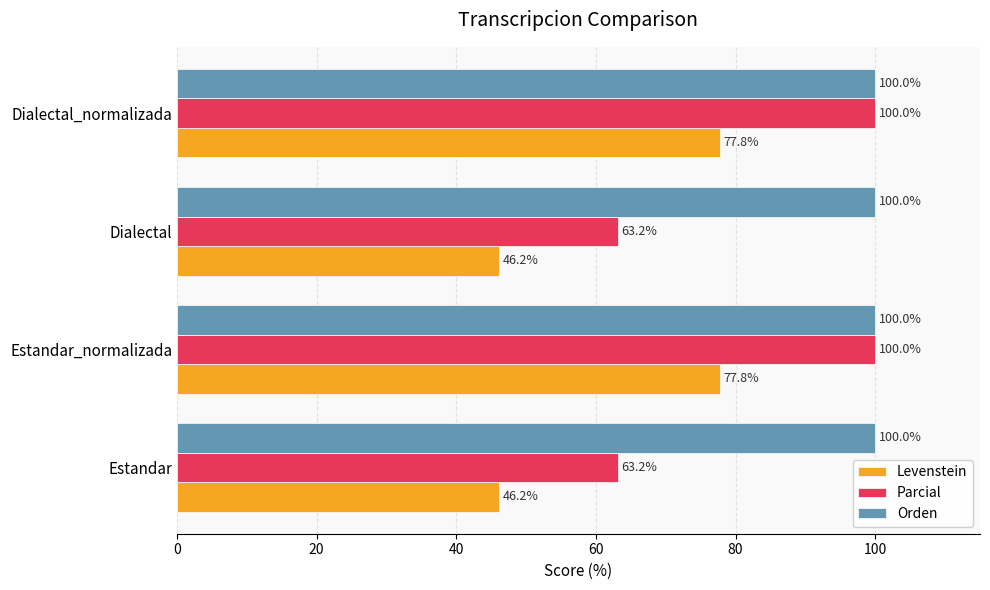

What is the total value across all series at Dialectal_normalizada?

277.8